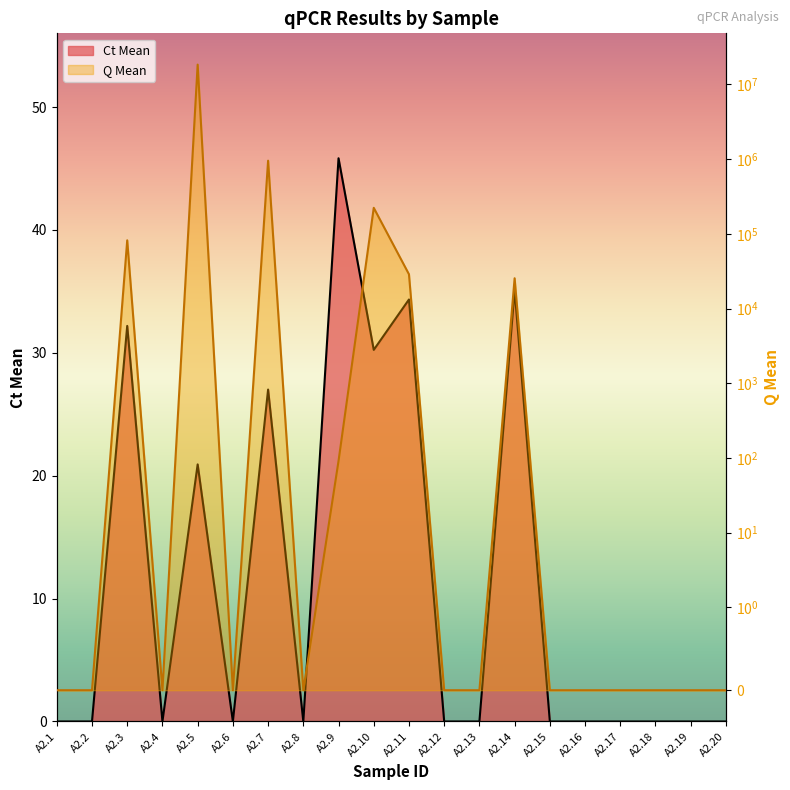

At A2.15, list the series in order from largest to smallest.

Ct Mean, Q Mean